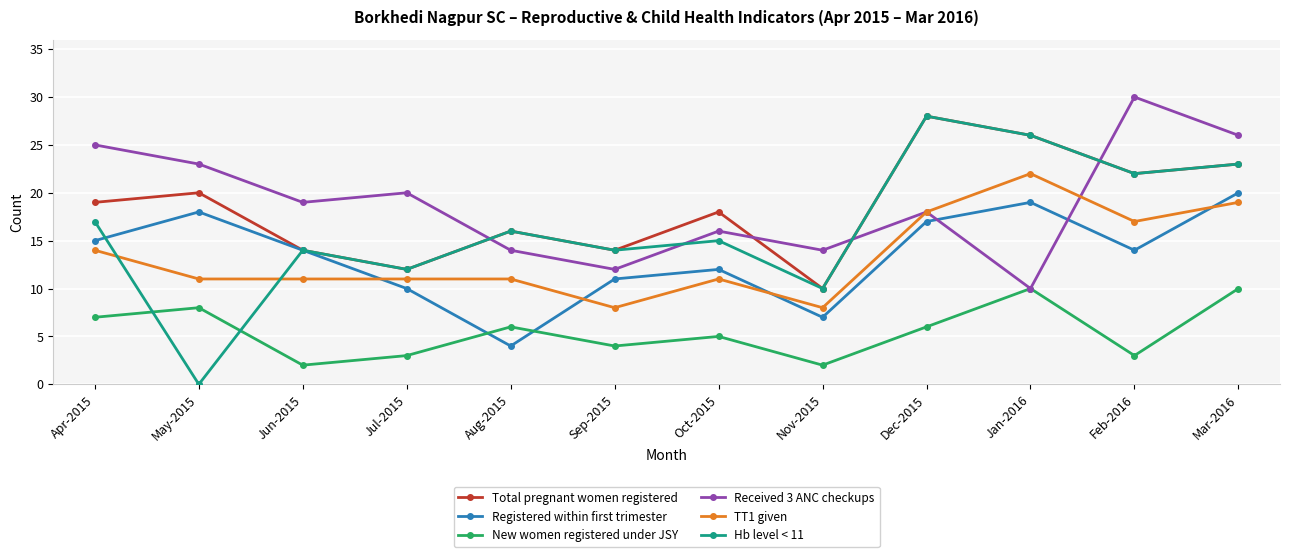

At which label does TT1 given first exceed 11?

Apr-2015